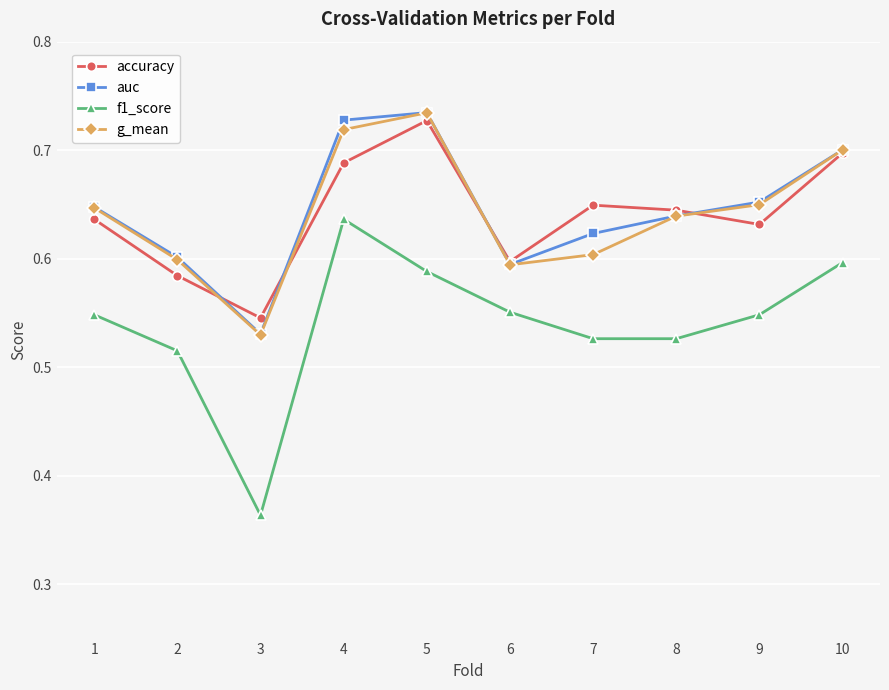

Between 1 and 10, which series saw the biggest shift?

accuracy